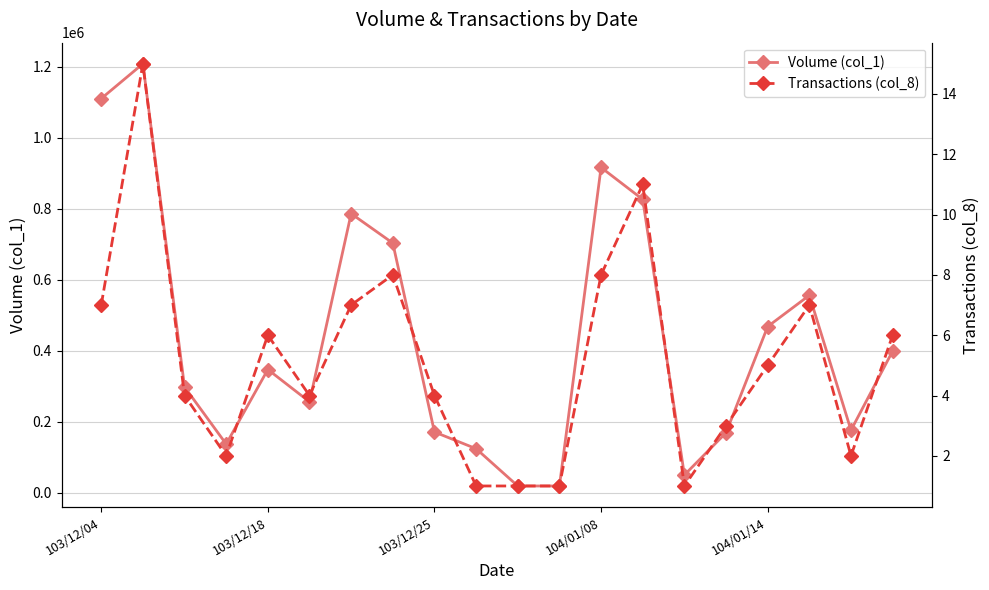

In Transactions (col_8), how many points are higher than both neighbors (excluding endpoints)?

5